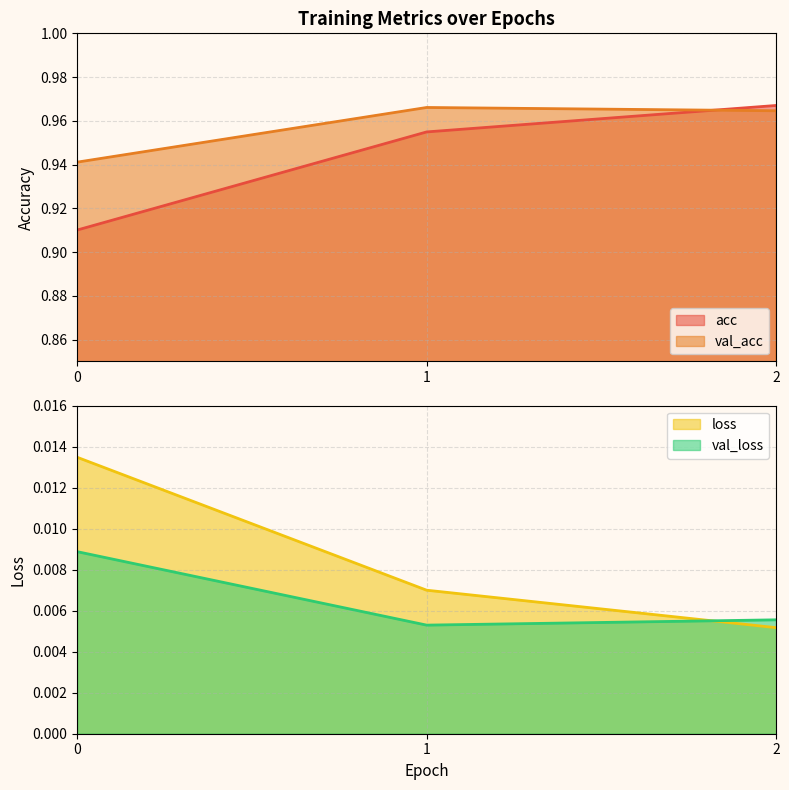

What is the average value of the acc series?

0.9